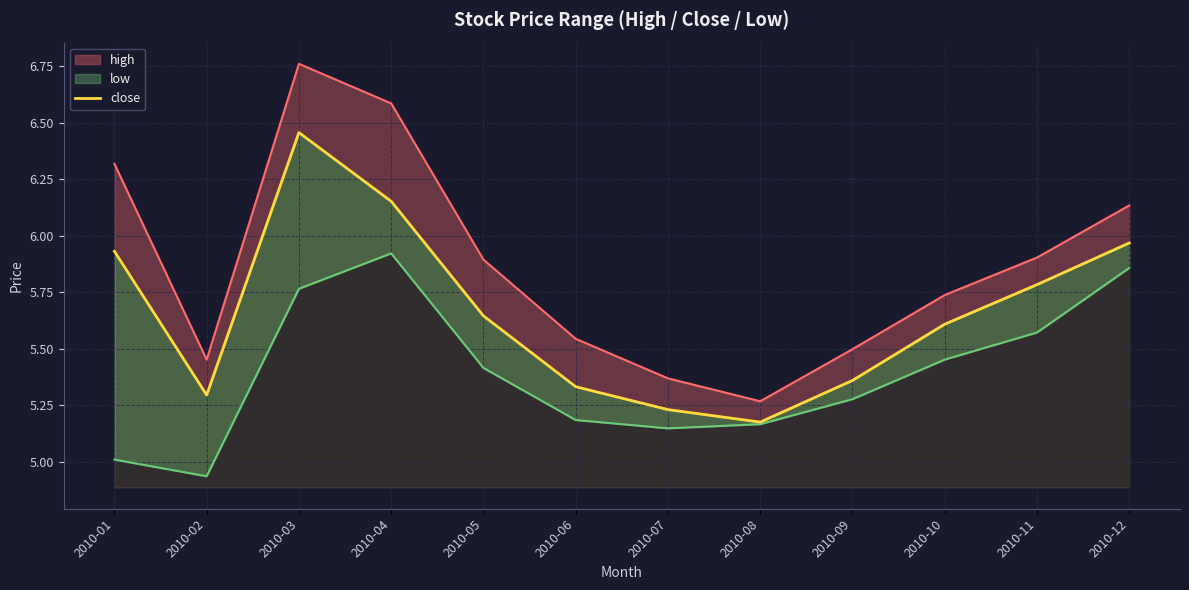

The chart shows a value of 6.2 at 2010-04. True or false?

True